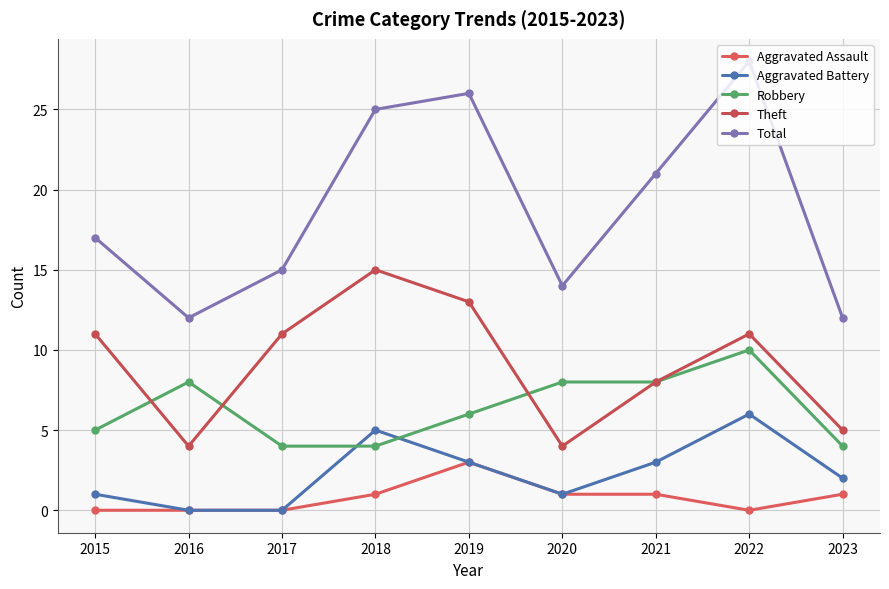

What is the average value of the Theft series?

9